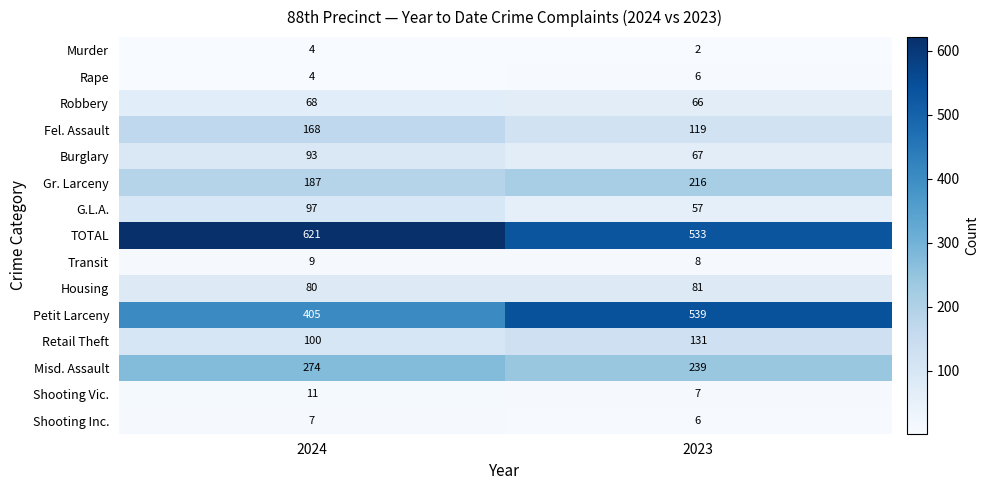

List the labels in order of Petit Larceny value, largest first.

2023, 2024